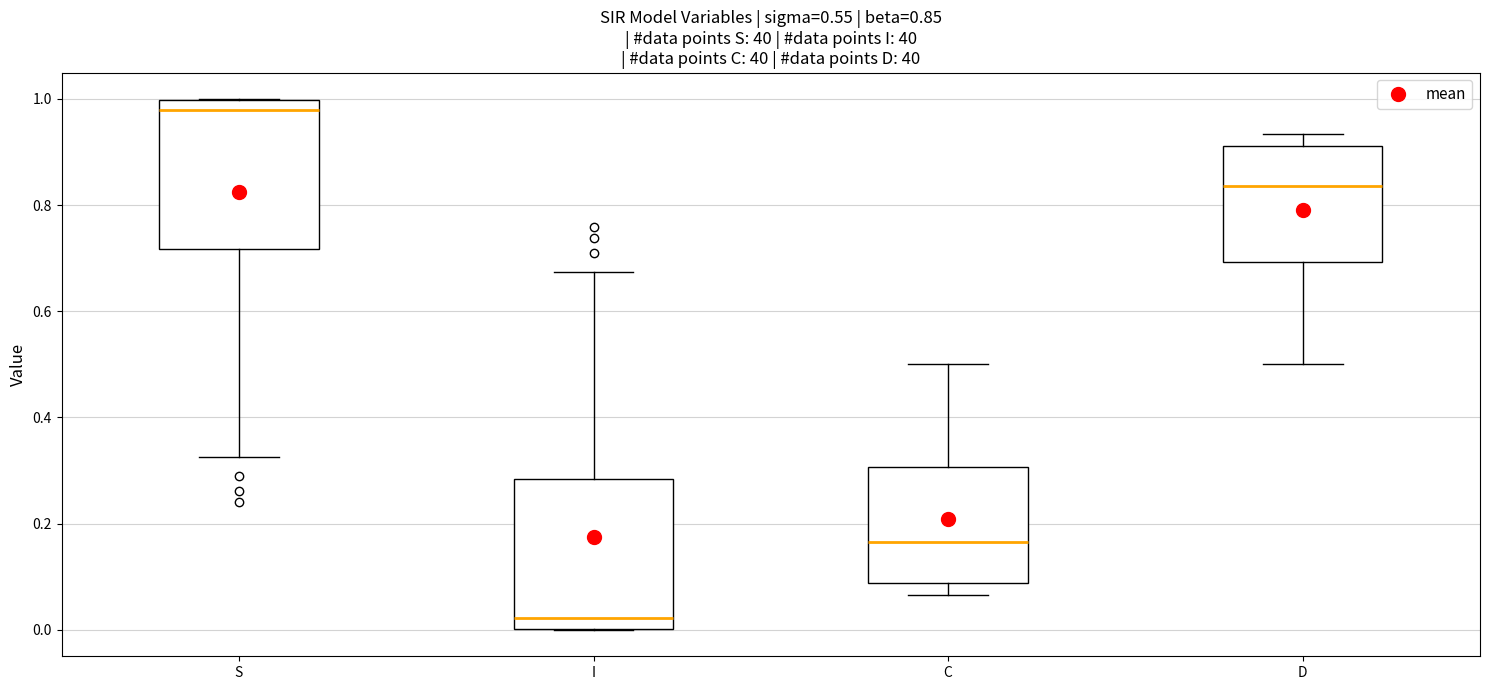

Which box has the highest median line?

S